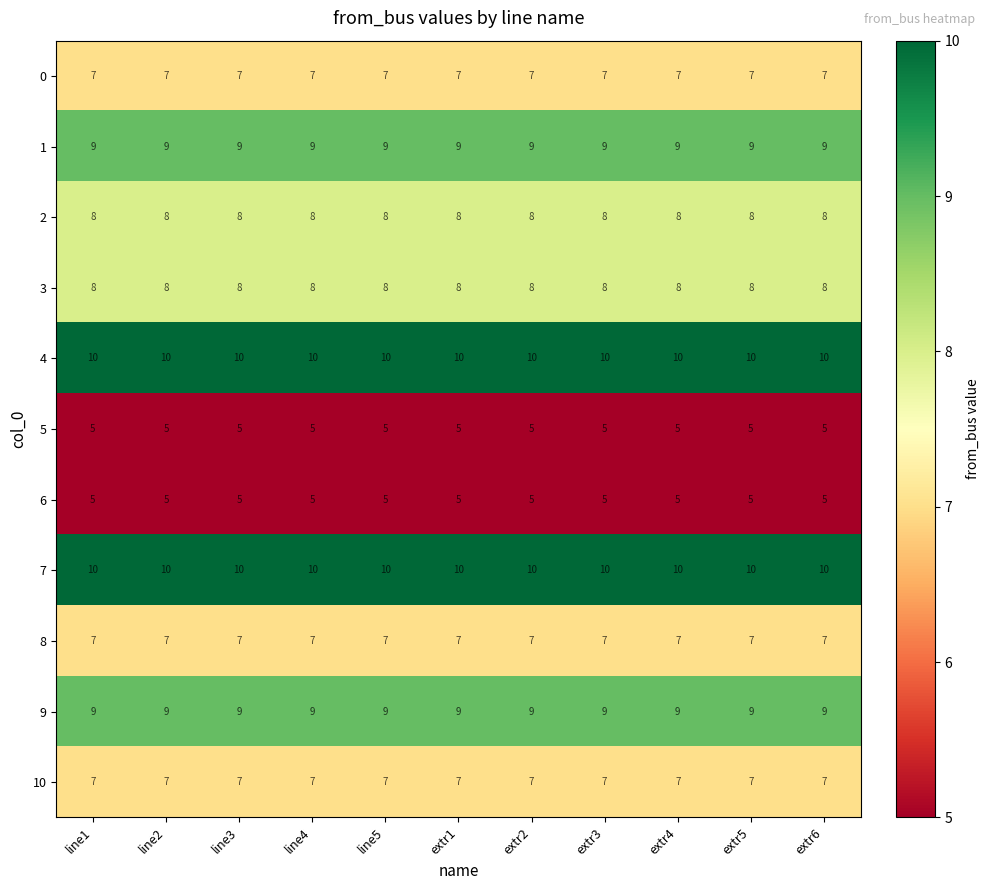

What is the spread (max minus min) of values at line1?

5